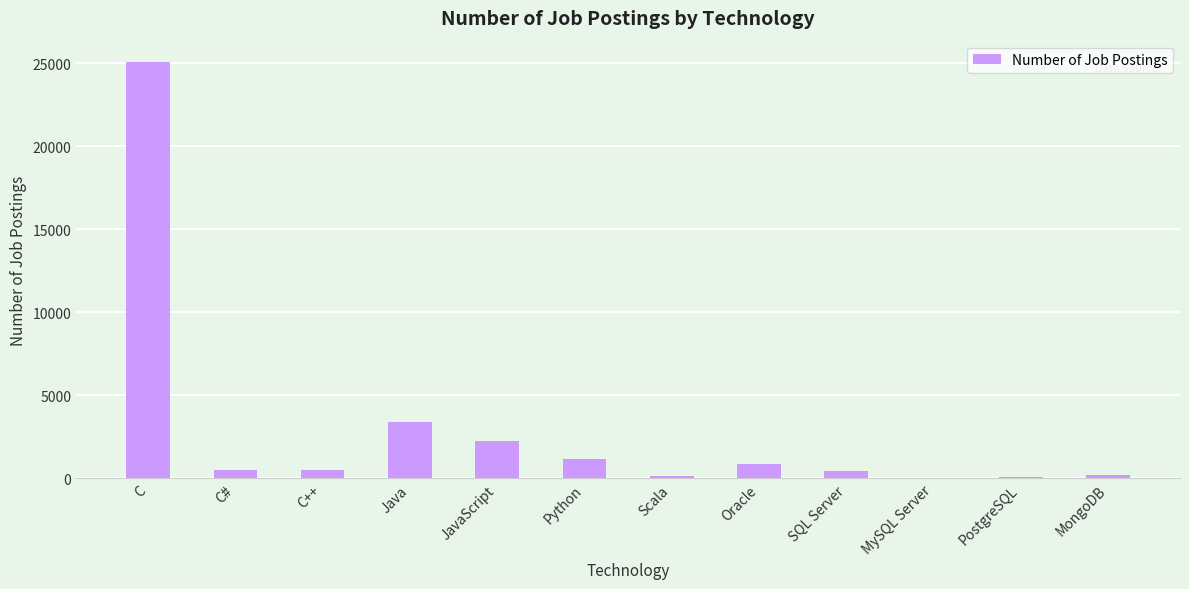

Where is the data nearest to the value 12557?

Java